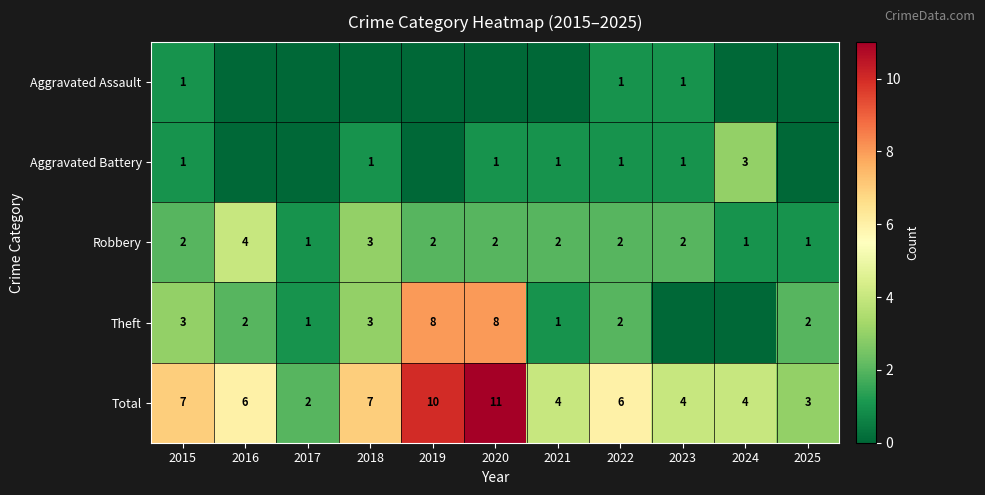

Is it true that Aggravated Assault equals 0 at 2024?

True